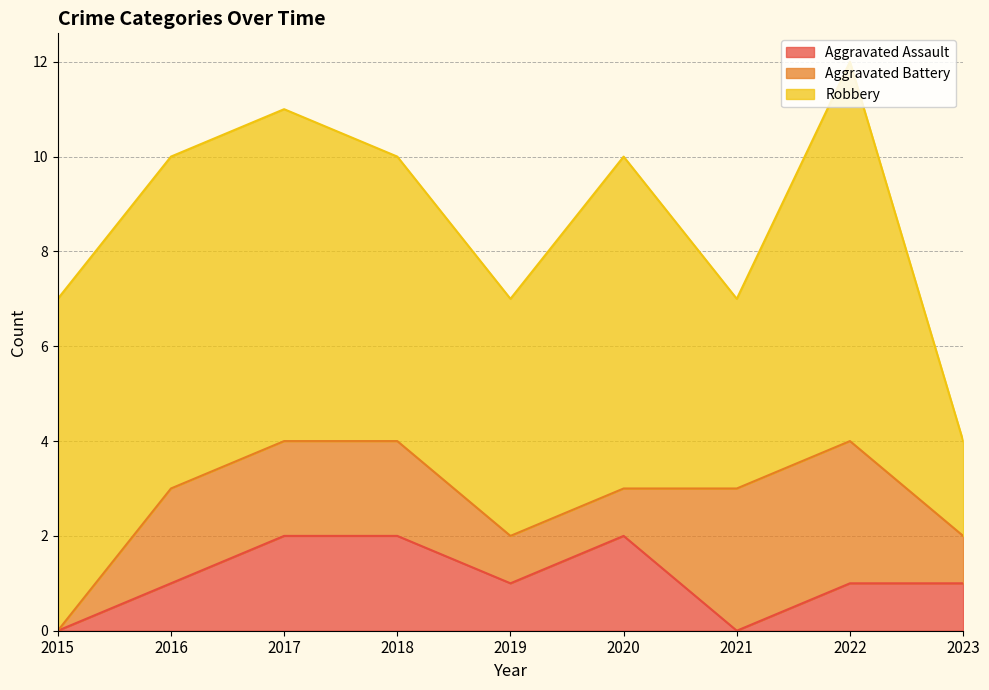

Is it true that Robbery equals 10 at 2017?

False